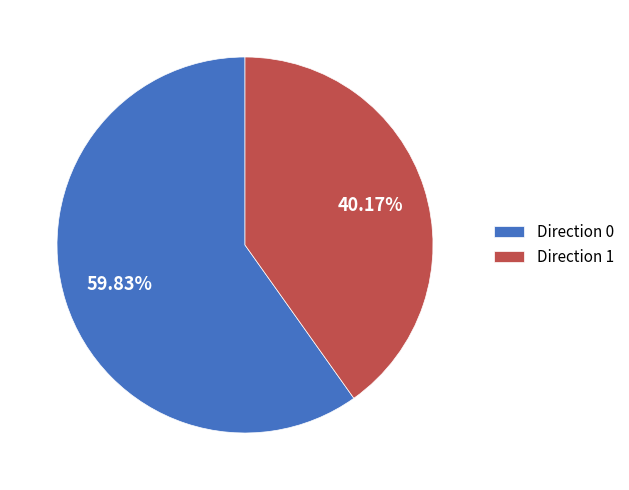

Is there a majority slice in this chart?

Yes